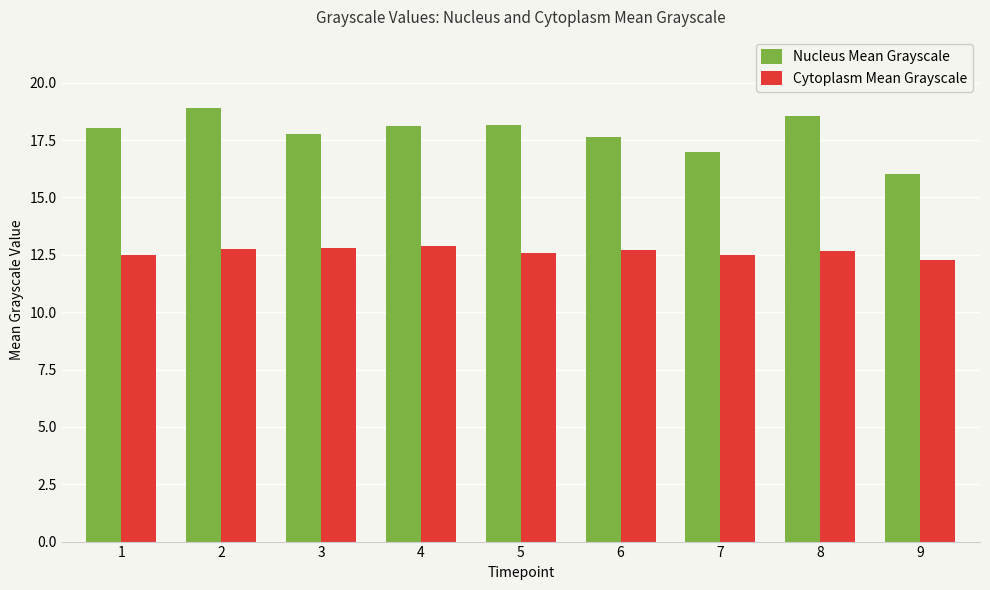

Rank the series by their maximum value, from highest to lowest.

Nucleus Mean Grayscale, Cytoplasm Mean Grayscale